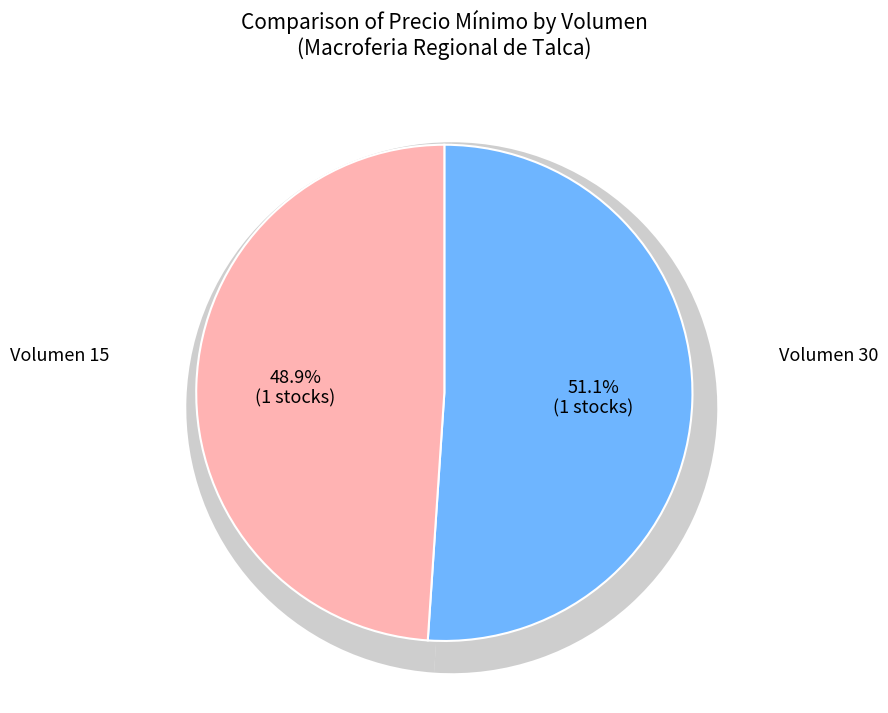

Does 30 represent more than half of the total?

Yes